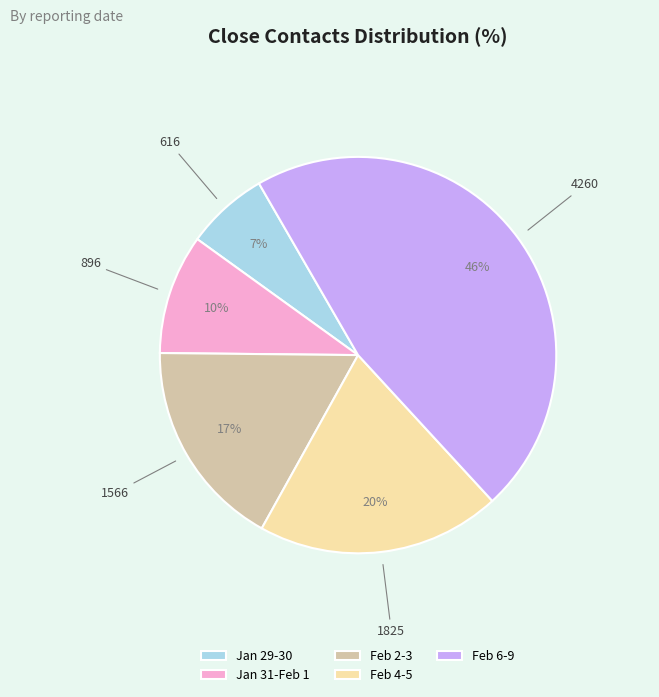

Do Feb 4-5 and Feb 2-3 together represent more than half of the pie?

No